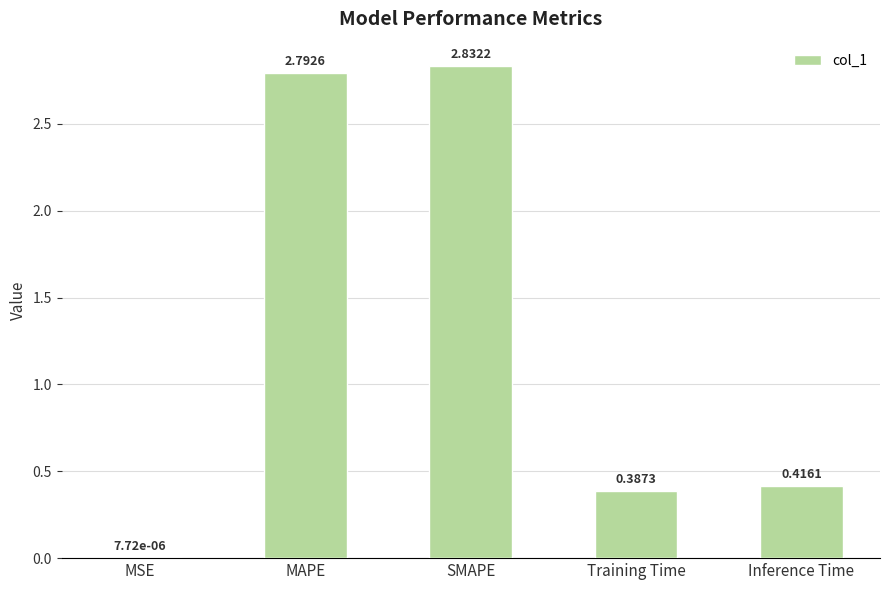

Which category has the highest value across all series?

SMAPE